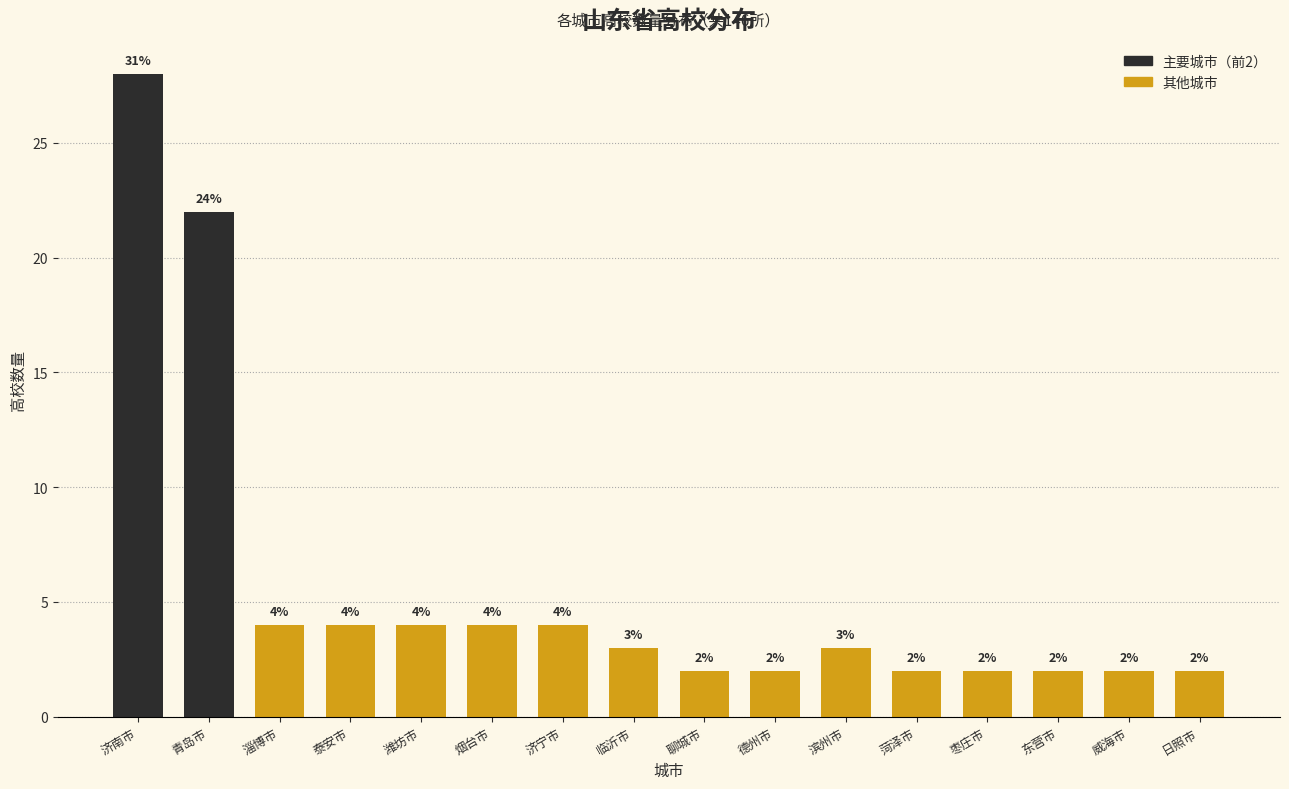

Reading right to left, transcribe all the data shown in this chart.

日照市=2	威海市=2	东营市=2	枣庄市=2	菏泽市=2	滨州市=3	德州市=2	聊城市=2	临沂市=3	济宁市=4	烟台市=4	潍坊市=4	泰安市=4	淄博市=4	青岛市=22	济南市=28